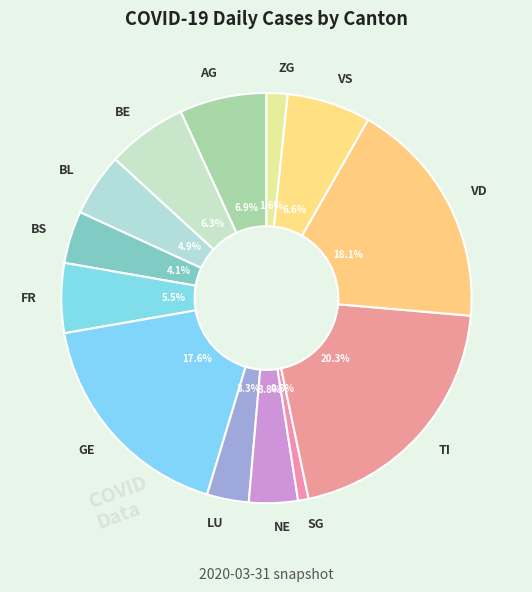

Count the number of slices in the pie.

13